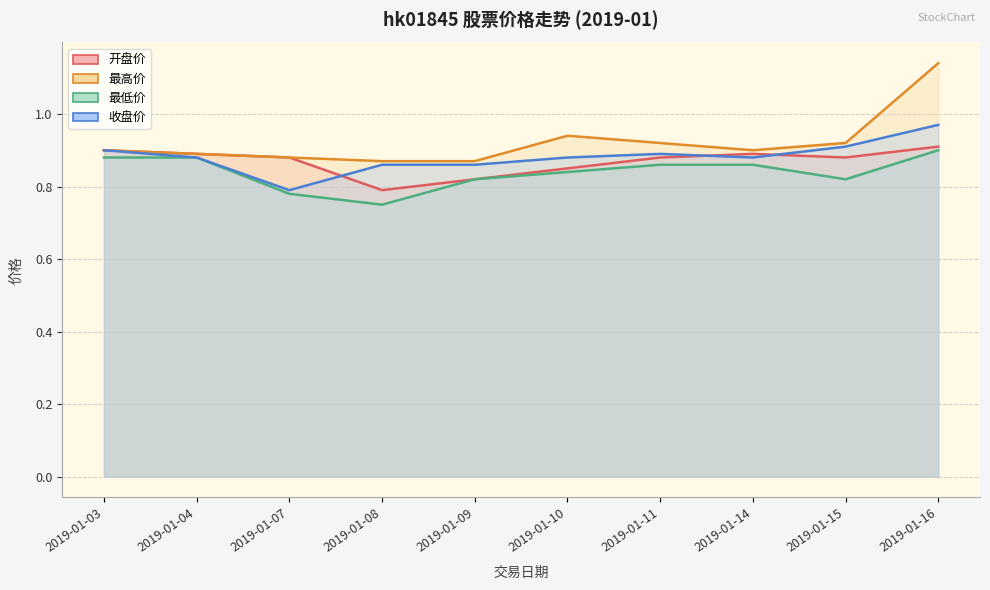

How many distinct data groups are displayed?

4